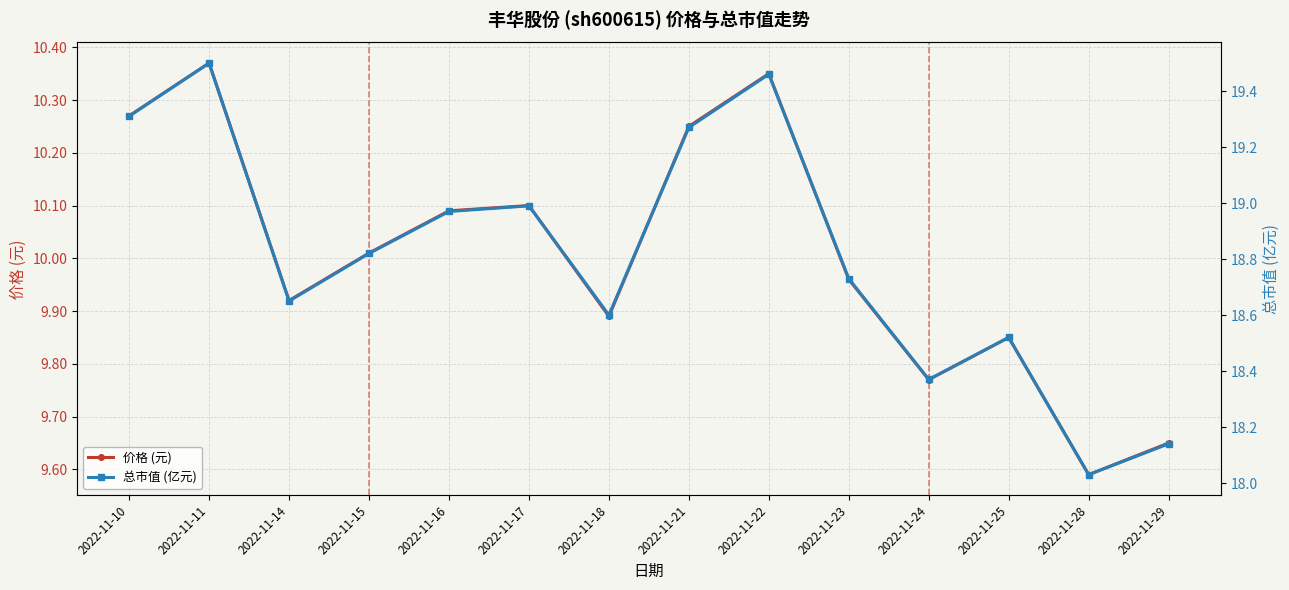

Which has a higher value, 2022-11-18 or 2022-11-29?

2022-11-18